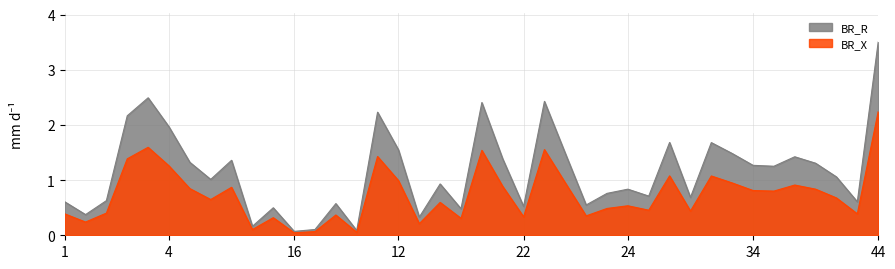

Which series has the largest range (max minus min)?

BR_R